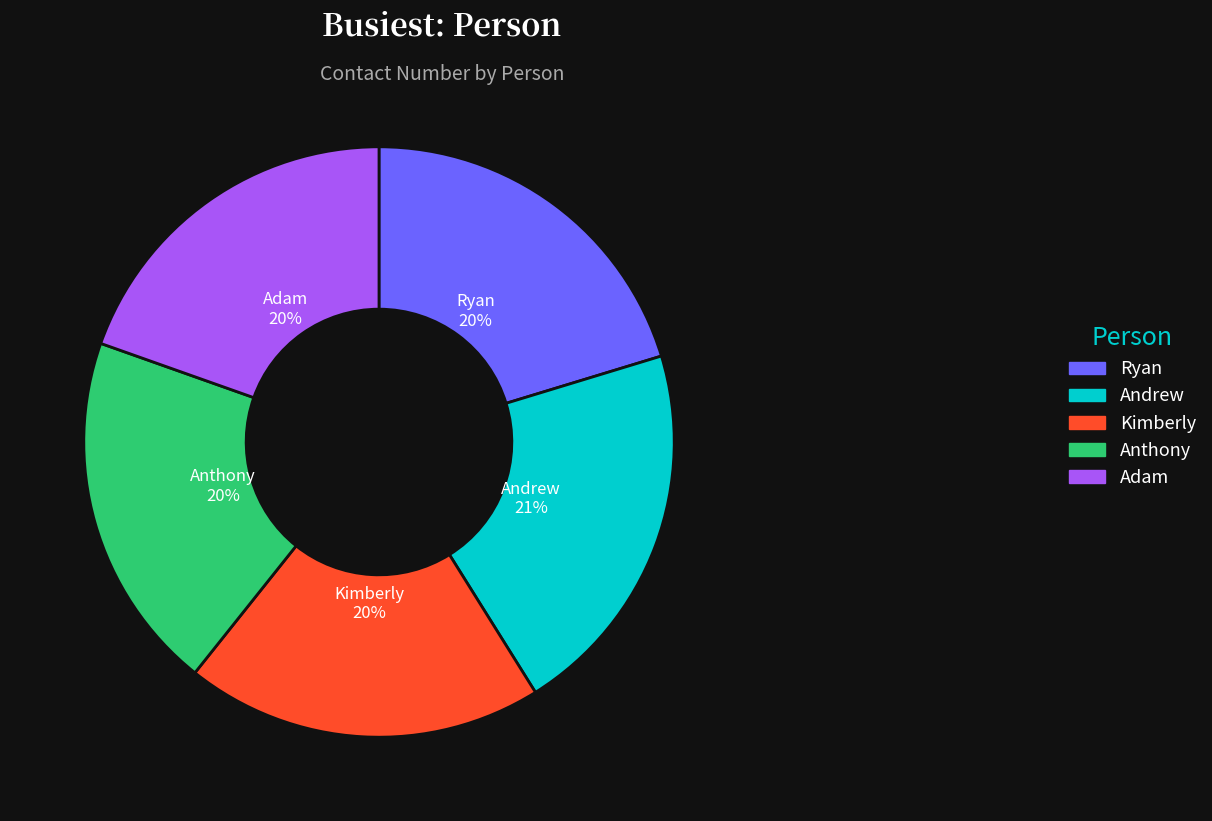

To the nearest percent, what is the average slice percentage?

20%